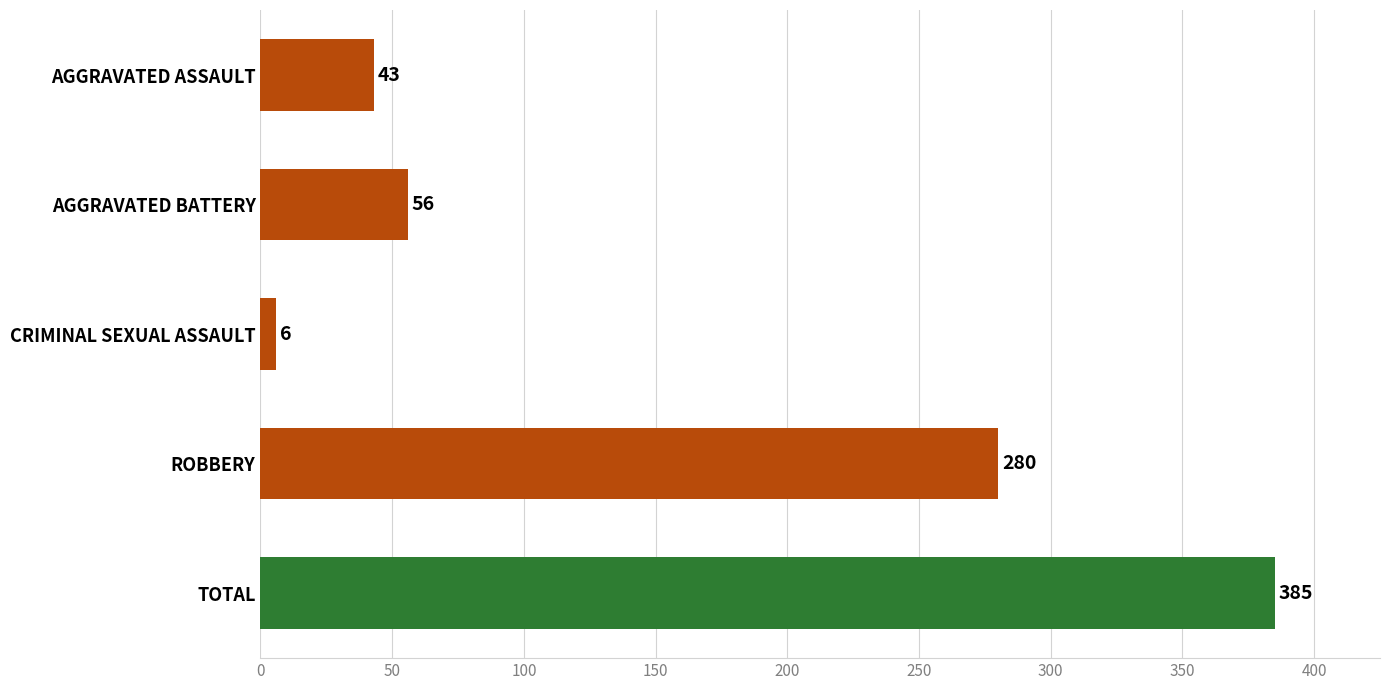

How many values are below 56?

2